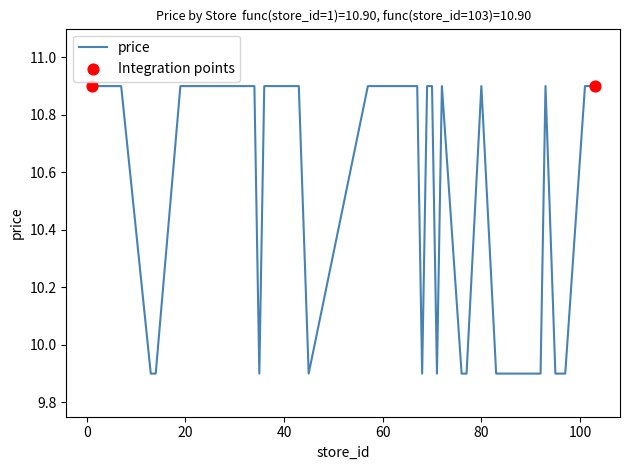

What is the smallest value displayed?

9.9